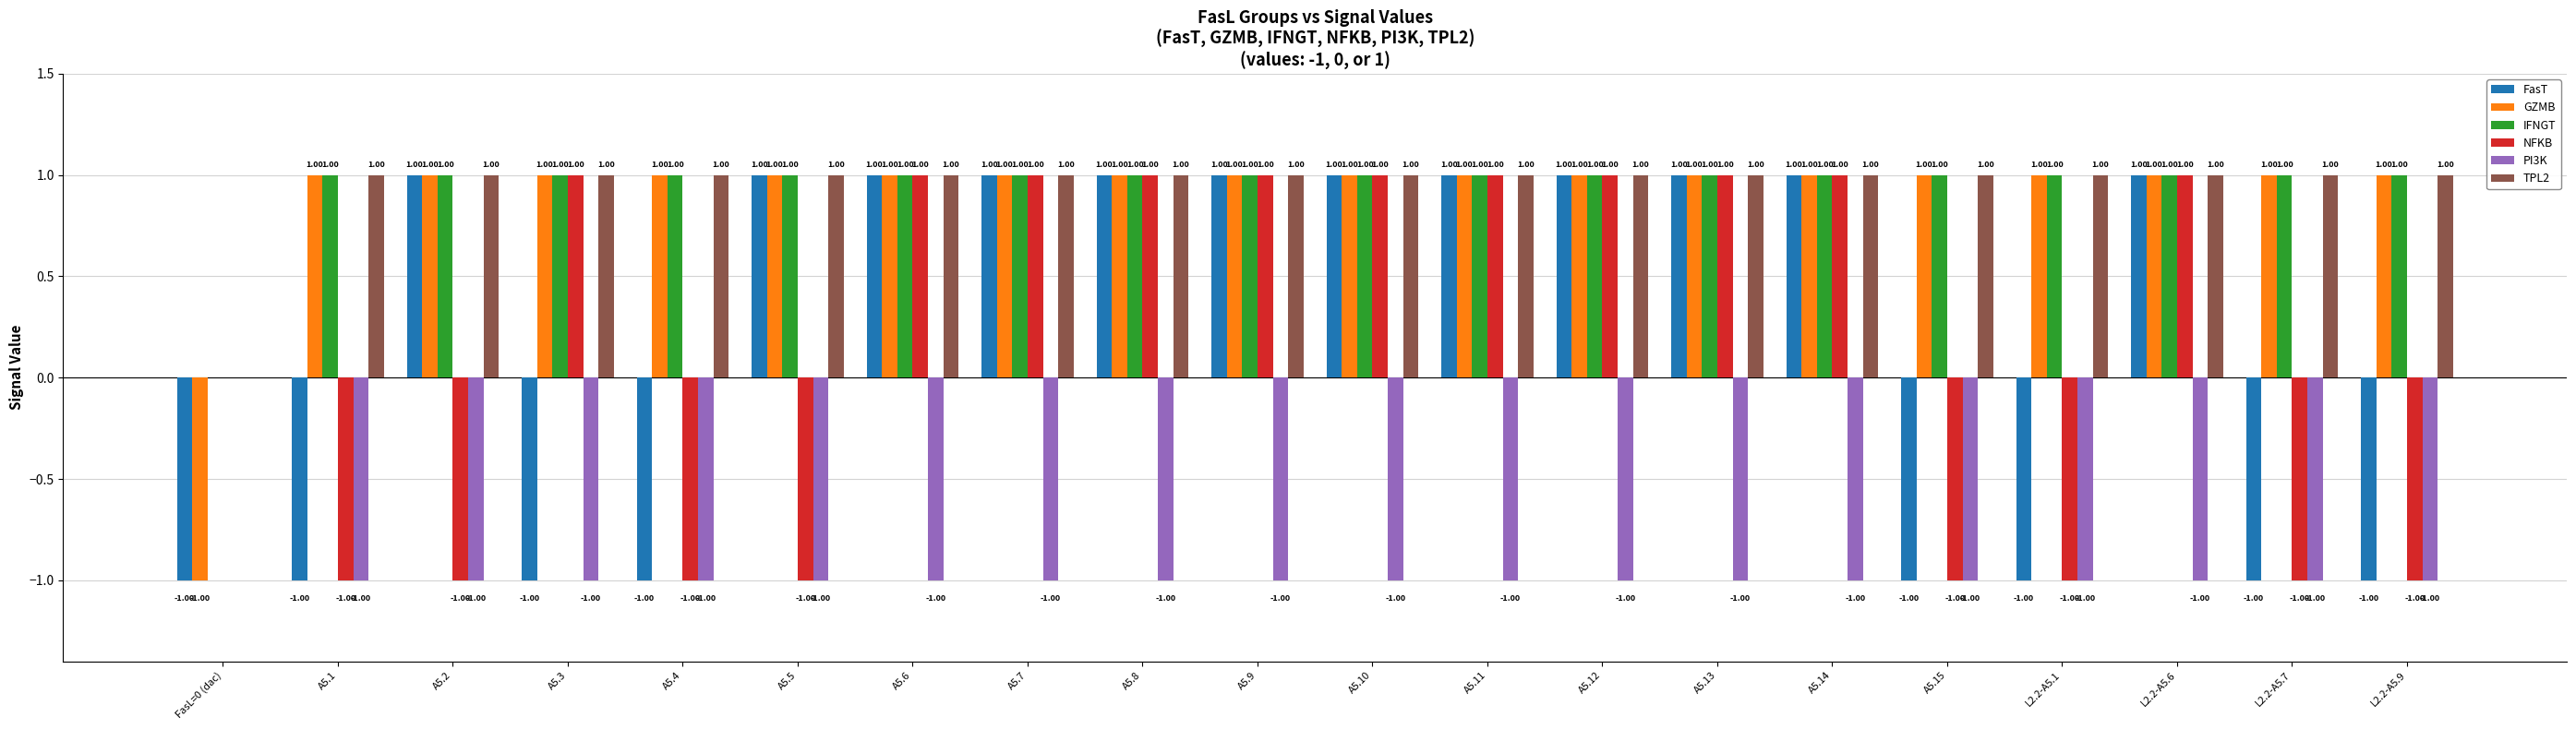

What is the value of the PI3K bar at the 6th from the left?

-1